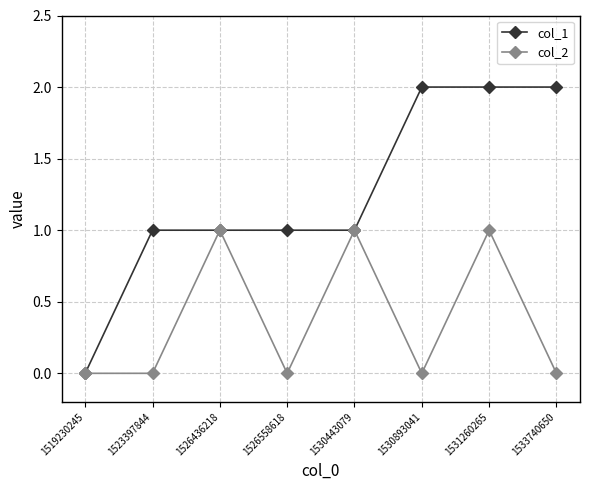

Which series has the largest total across all categories?

col_1